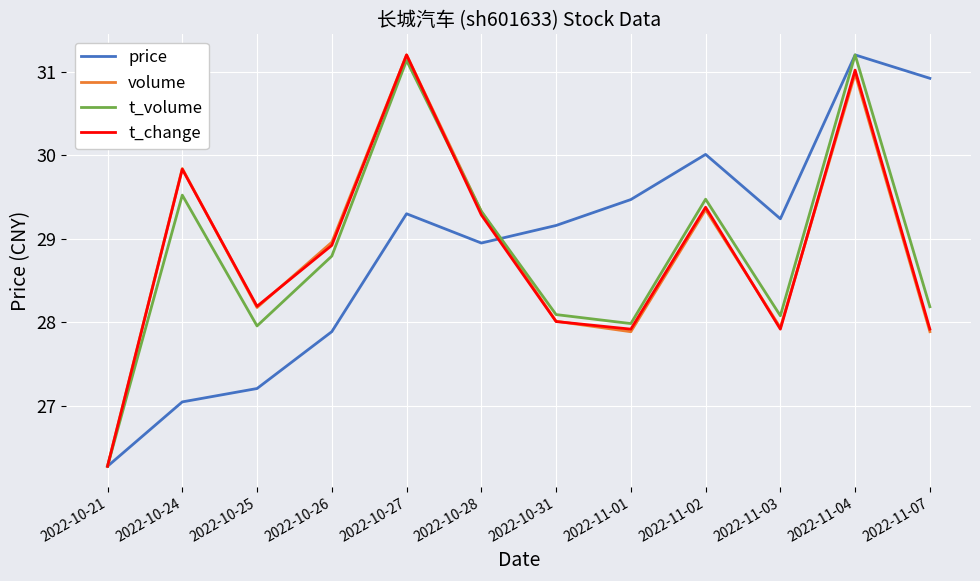

Is it true that price equals 45.8 at 2022-10-26?

False